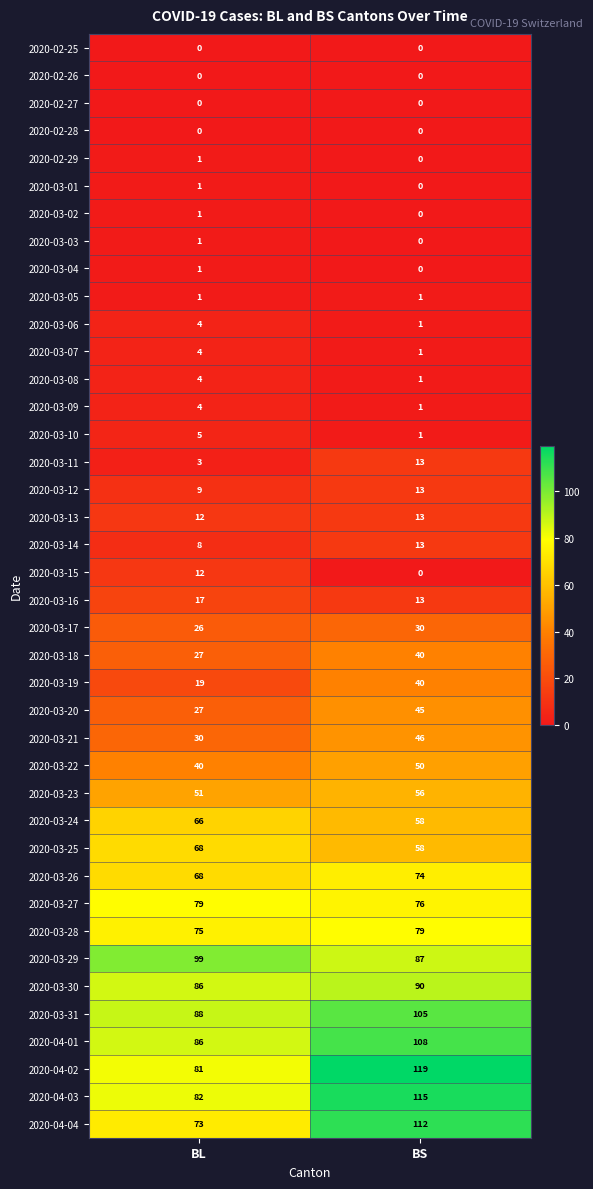

What is the difference between the highest and lowest values at BL?

99